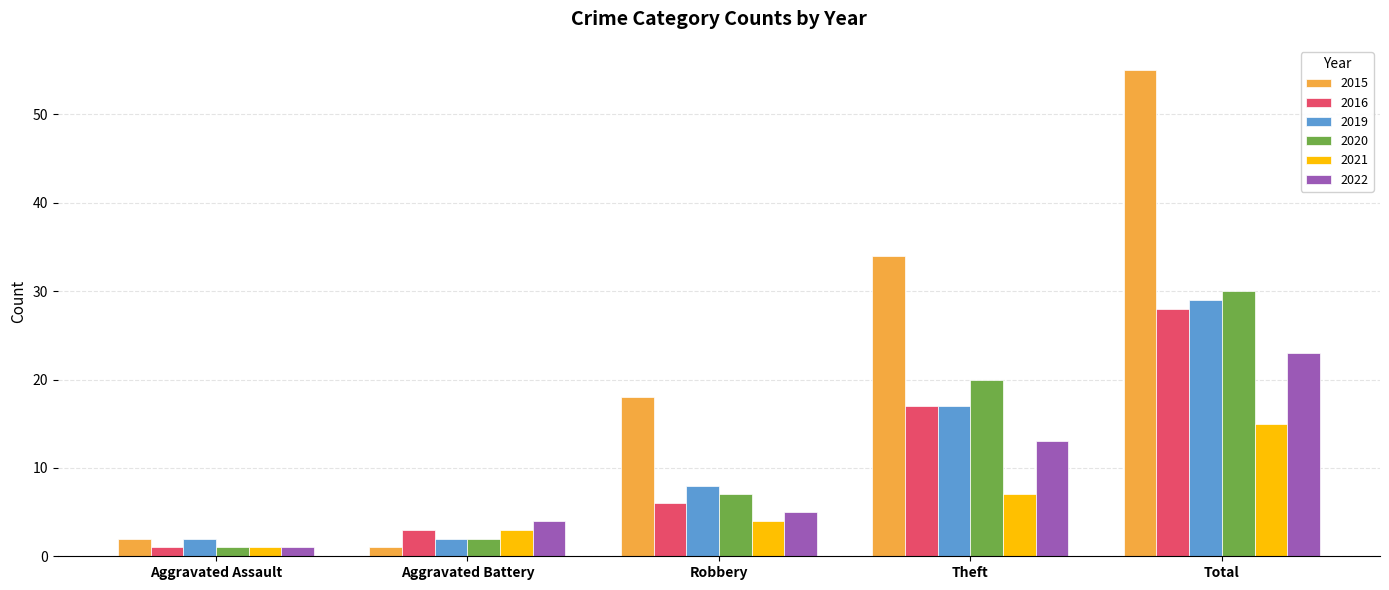

List the labels in order of 2022 value, smallest first.

Aggravated Assault, Aggravated Battery, Robbery, Theft, Total